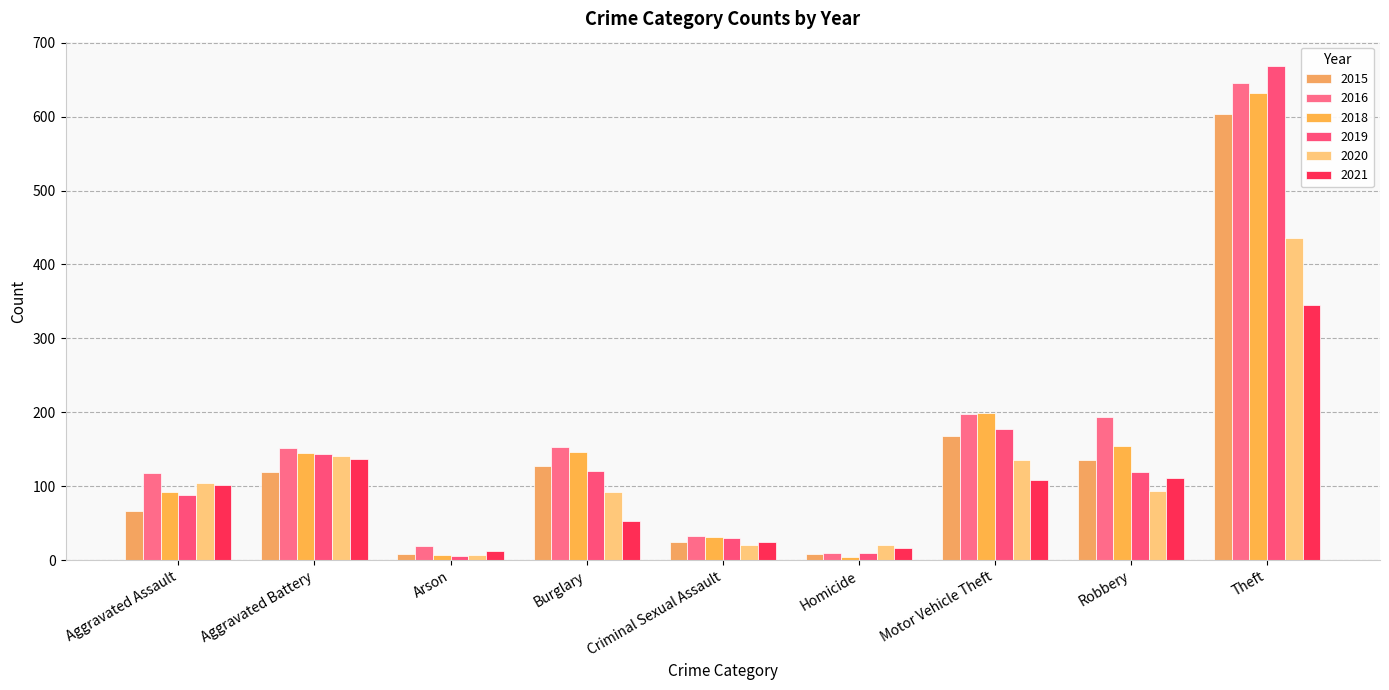

What is the greatest value displayed?

668